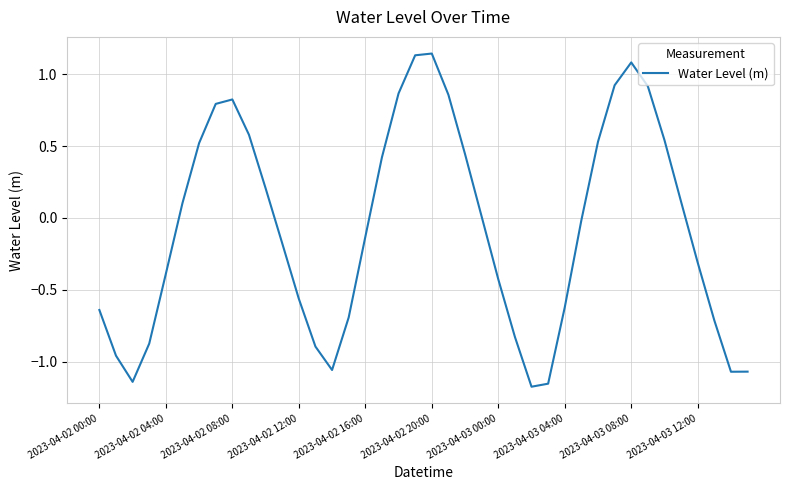

What is the difference between the maximum and minimum values?

2.3